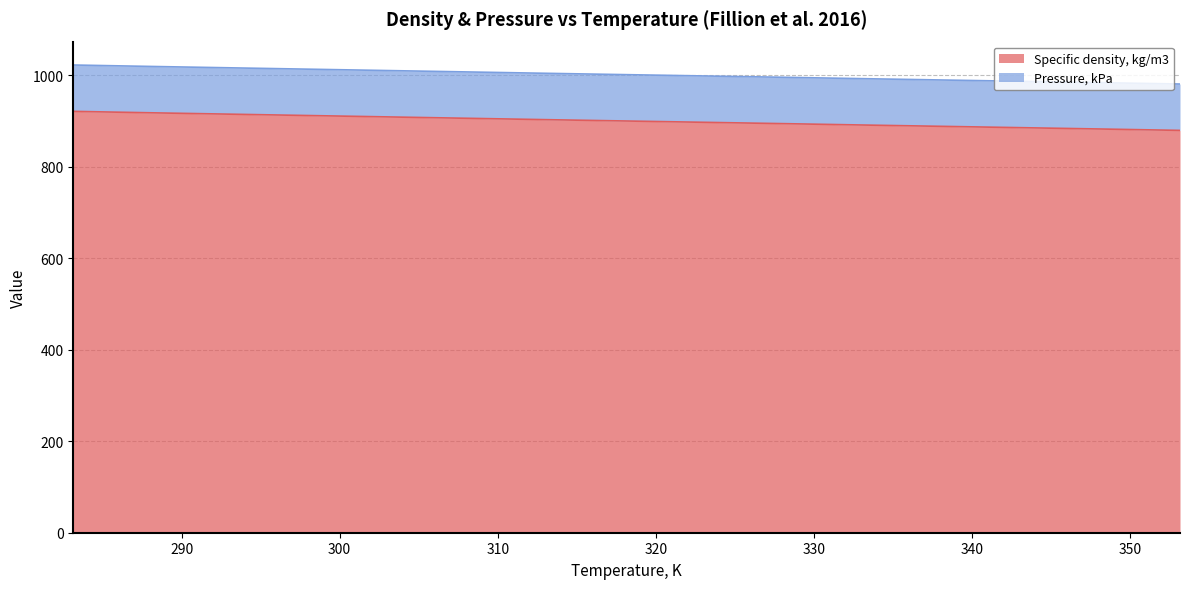

Approximately how many times larger is the value at 283.15 compared to 303.15?

1.0